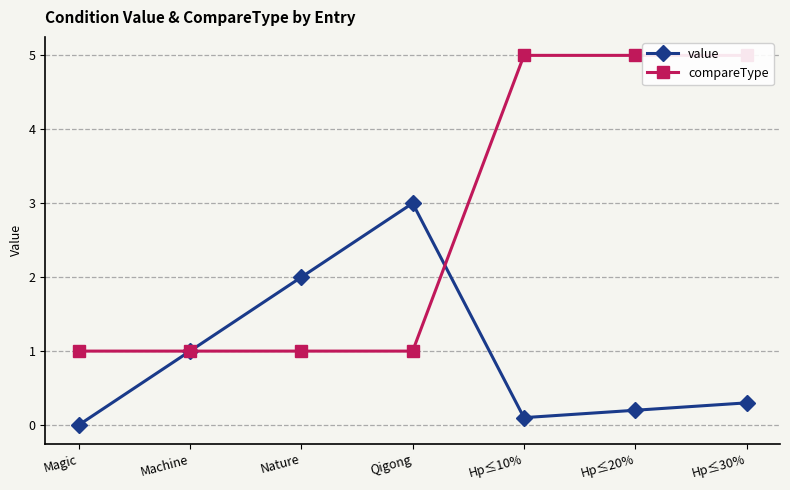

What is the spread (max minus min) of values at Hp≤10%?

4.9